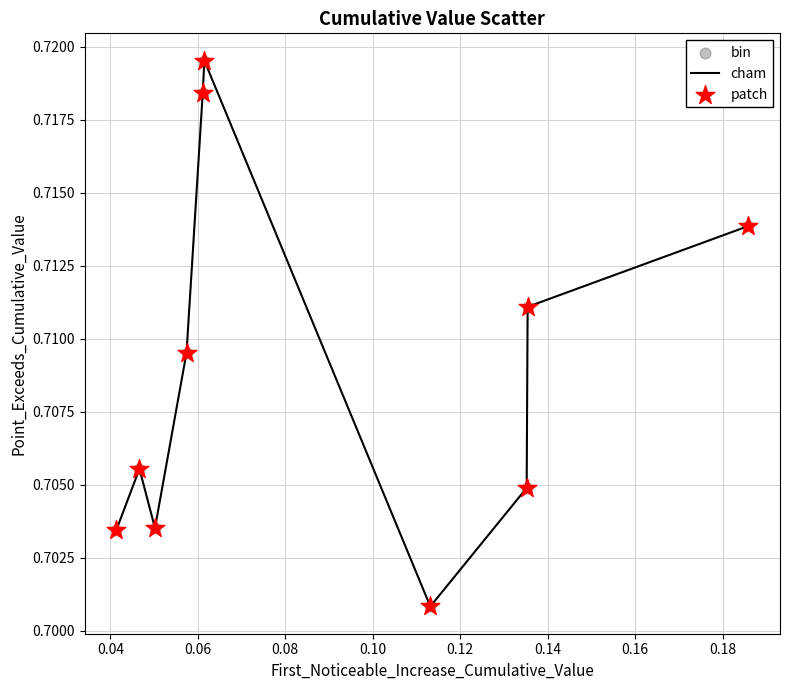

How many lines are shown in the chart?

1